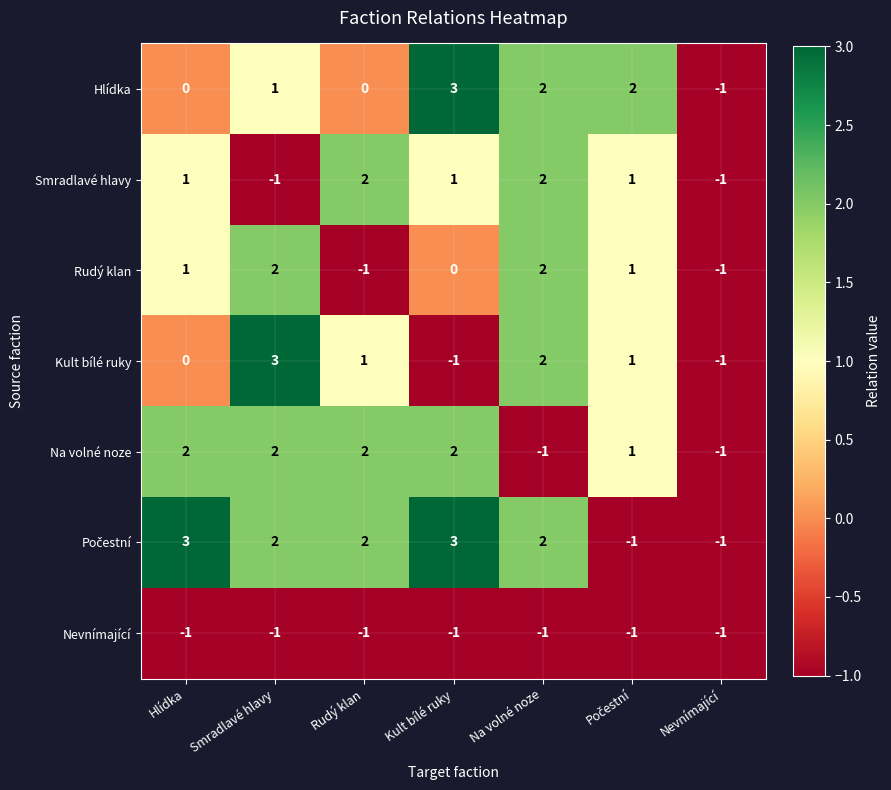

How many distinct data groups are displayed?

7